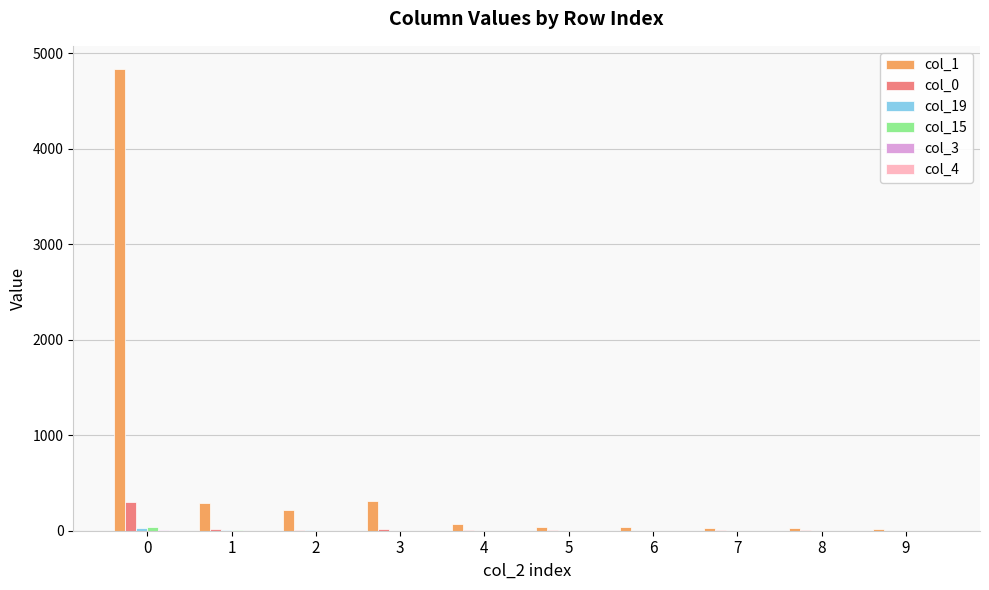

What is the maximum value shown in the chart?

4835